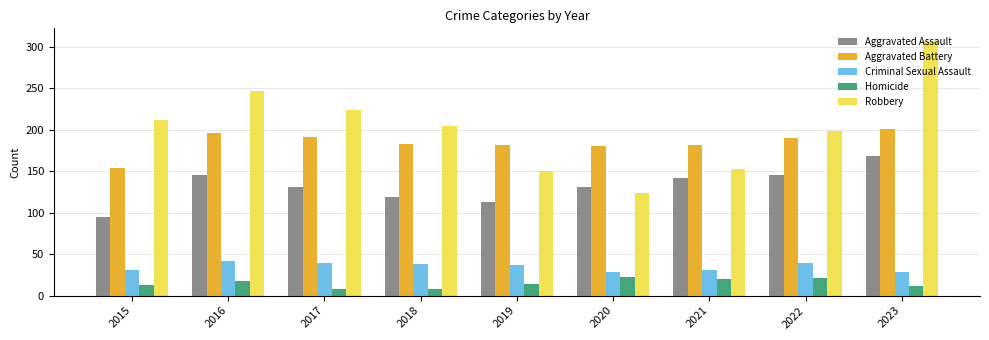

True or false: Robbery has a value of 84 at 2017.

False